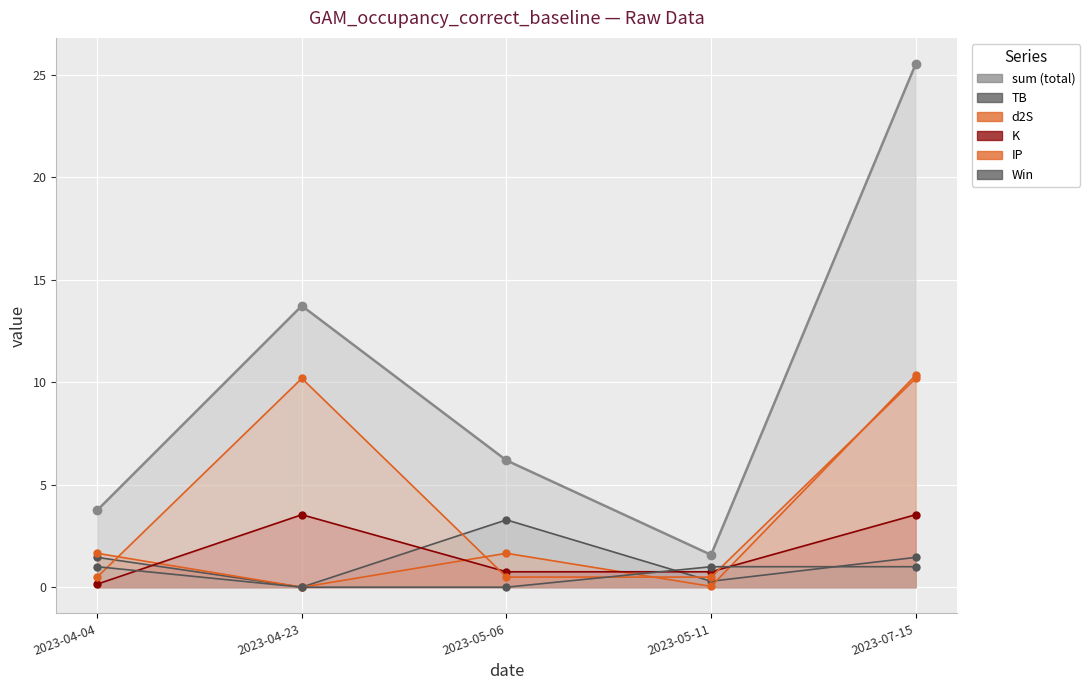

Which category has the highest value in the IP series?

2023-04-23